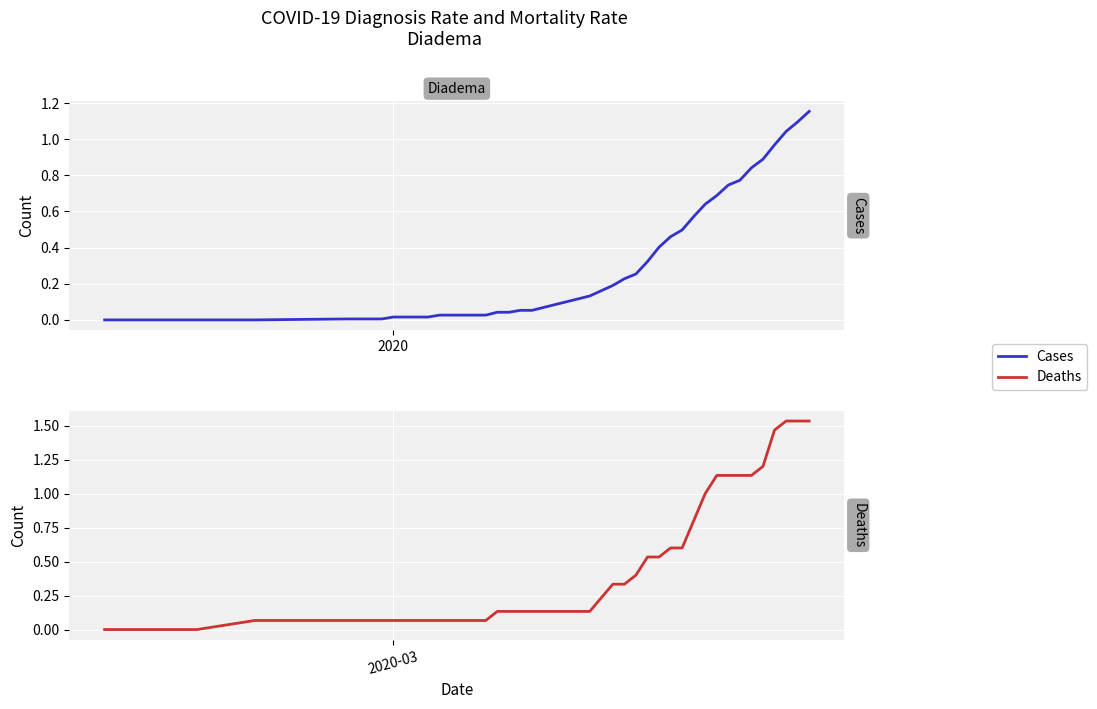

Is it true that Cases equals 0.1 at 22?

False